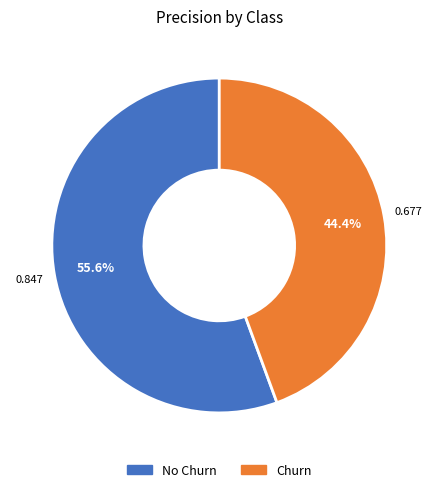

Does No Churn account for over 50% of the chart?

Yes